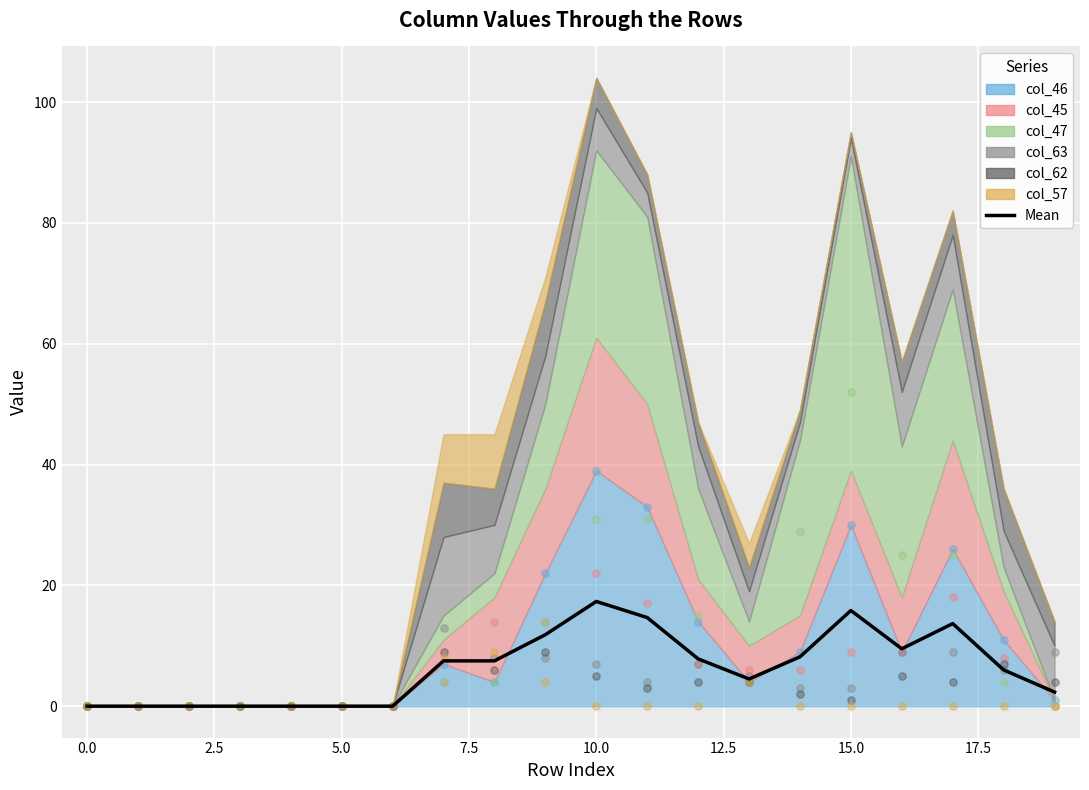

What is the change in value from 15.0 to 10?

+9.8